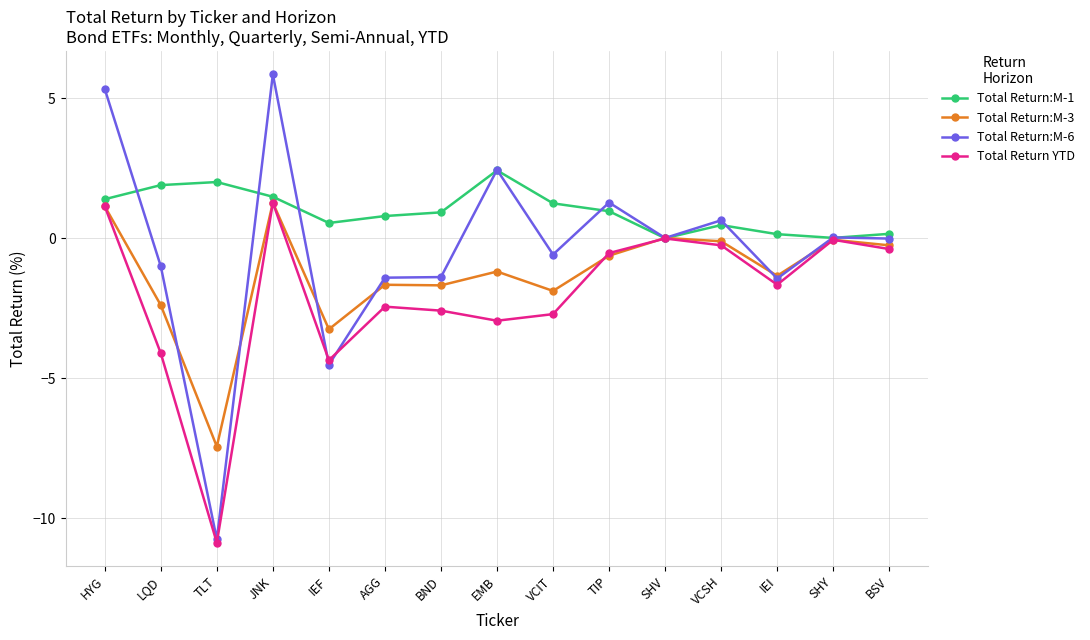

What is the average value of the Total Return:M-1 series?

1.0